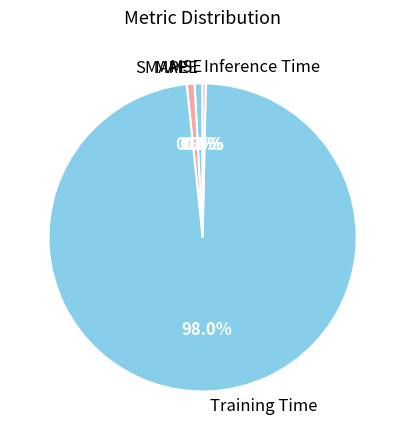

Is it true that Inference Time is 0% of the pie?

True